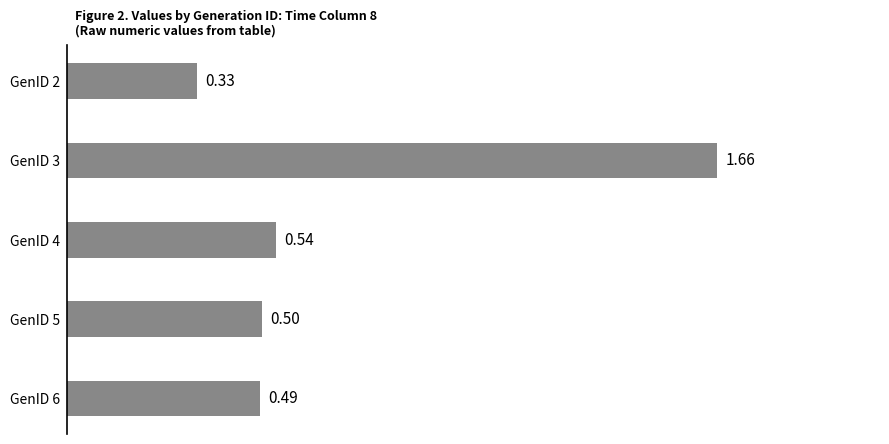

Between GenID 5 and GenID 2, which is larger?

GenID 5